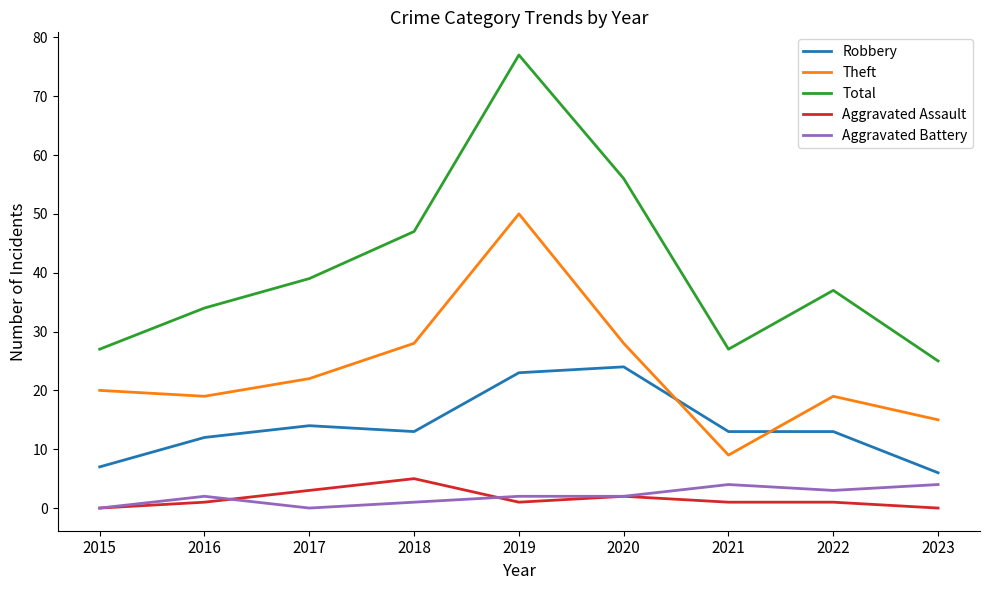

What is the average value of the Total series?

41